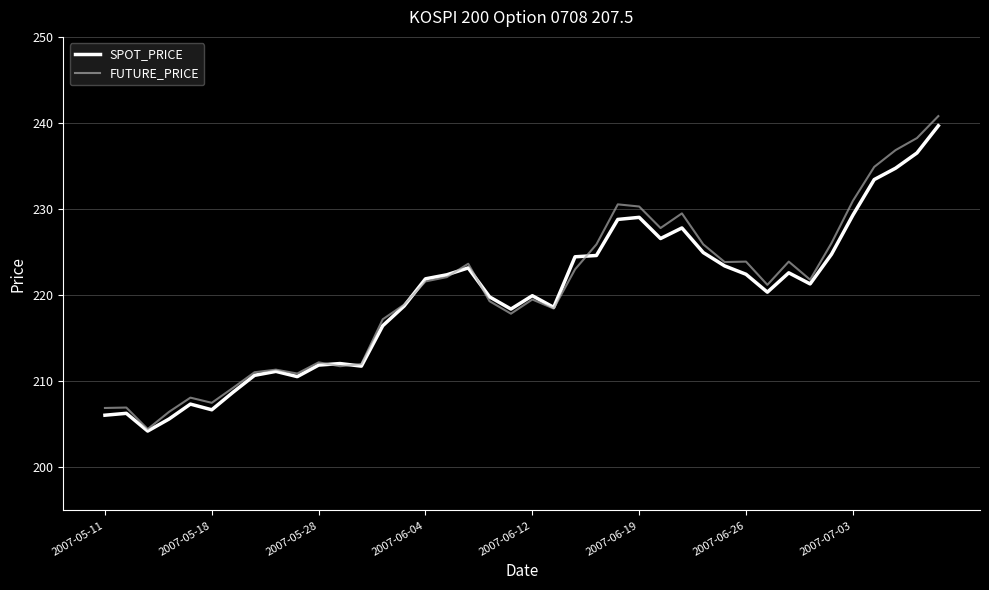

What is the maximum value shown in the chart?

240.8